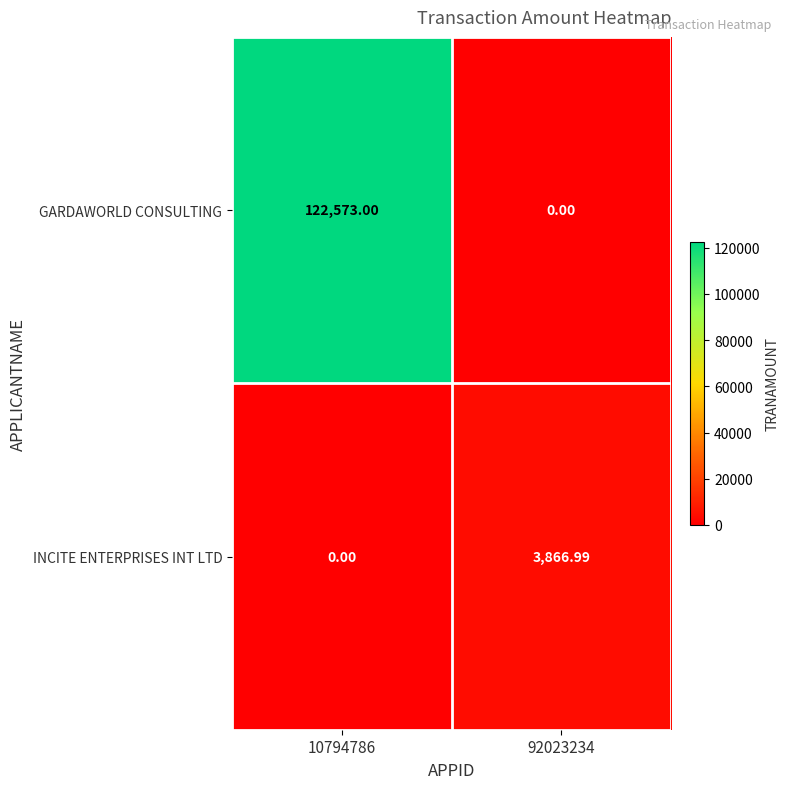

Which series has the largest range (max minus min)?

GARDAWORLD CONSULTING